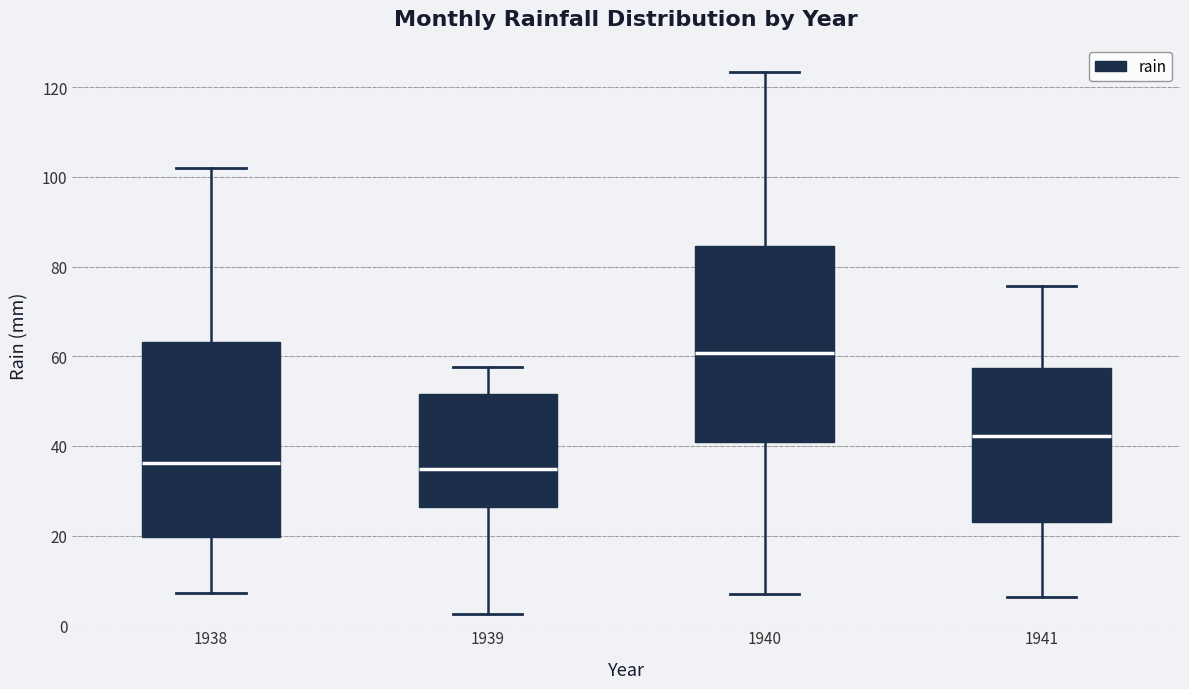

Which box has the highest median line?

1940